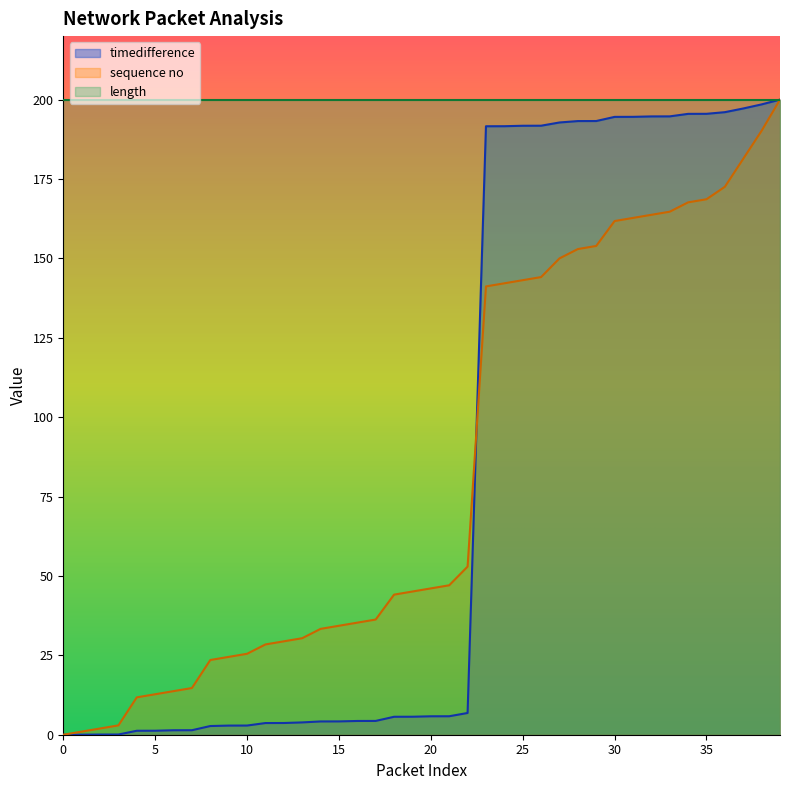

What value does the sequence no series have at 17?

36.3